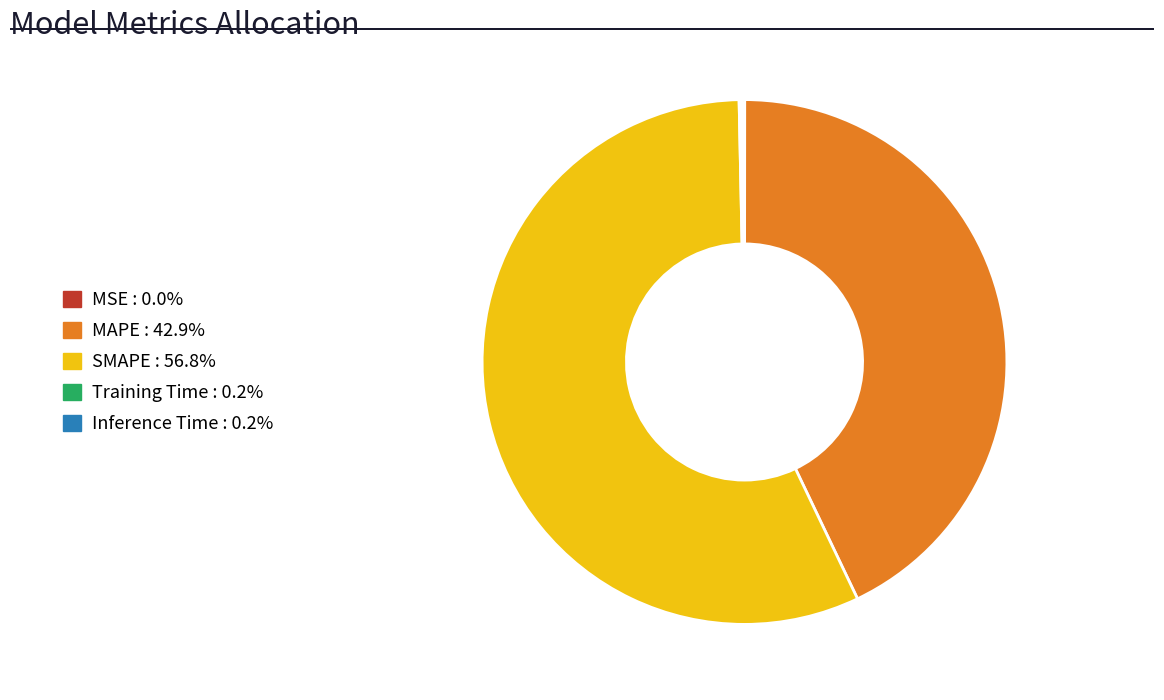

True or false: SMAPE accounts for 71% of the total.

False